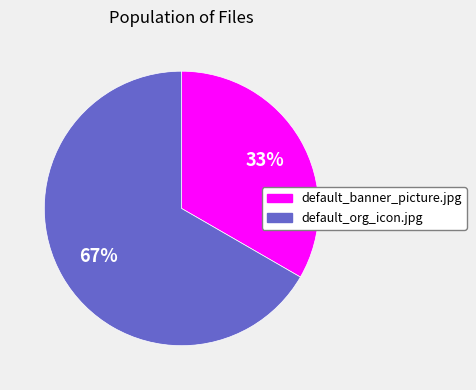

What is the ratio of the value at default_org_icon.jpg to the value at default_banner_picture.jpg?

2.0